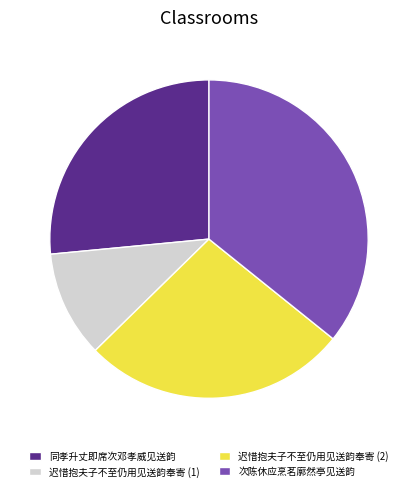

Is there a majority slice in this chart?

No